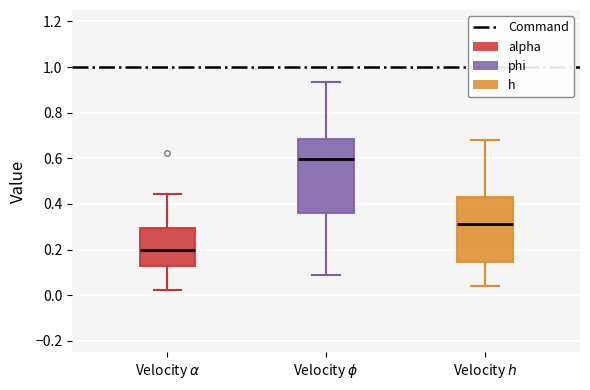

Comparing the boxes themselves (not the whiskers), which one is the tallest?

Velocity $\phi$